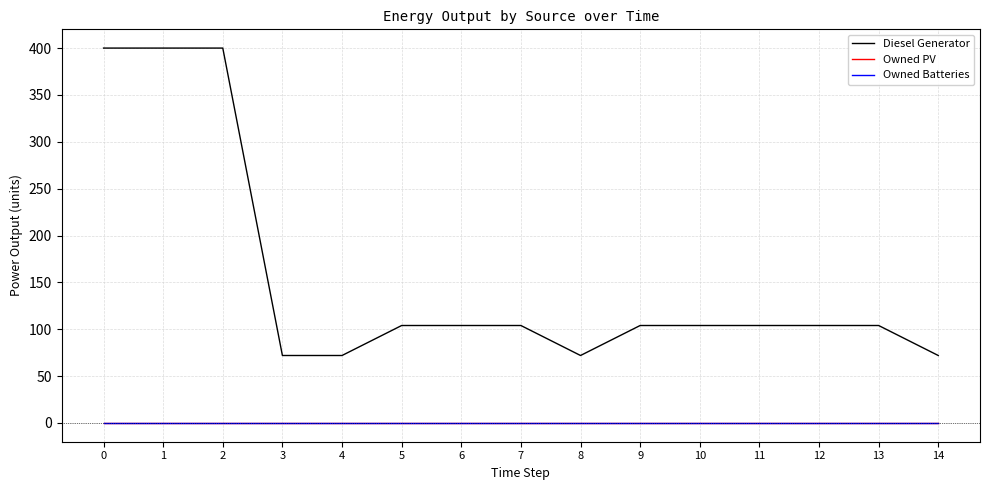

List the labels in order of Owned PV value, largest first.

0, 1, 2, 3, 4, 5, 6, 7, 8, 9, 10, 11, 12, 13, 14